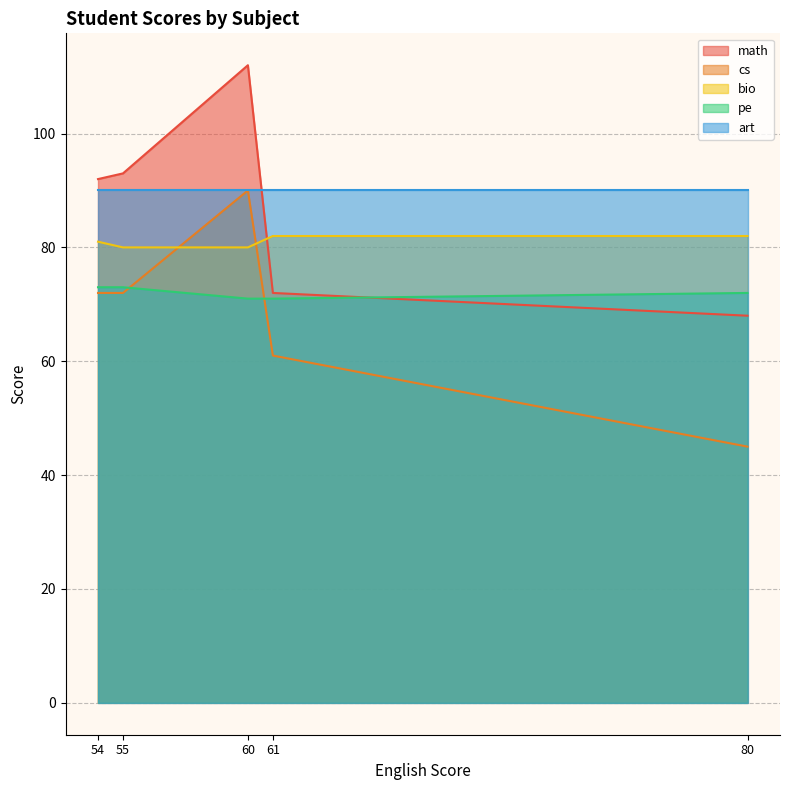

True or false: art and pe intersect in this chart.

False